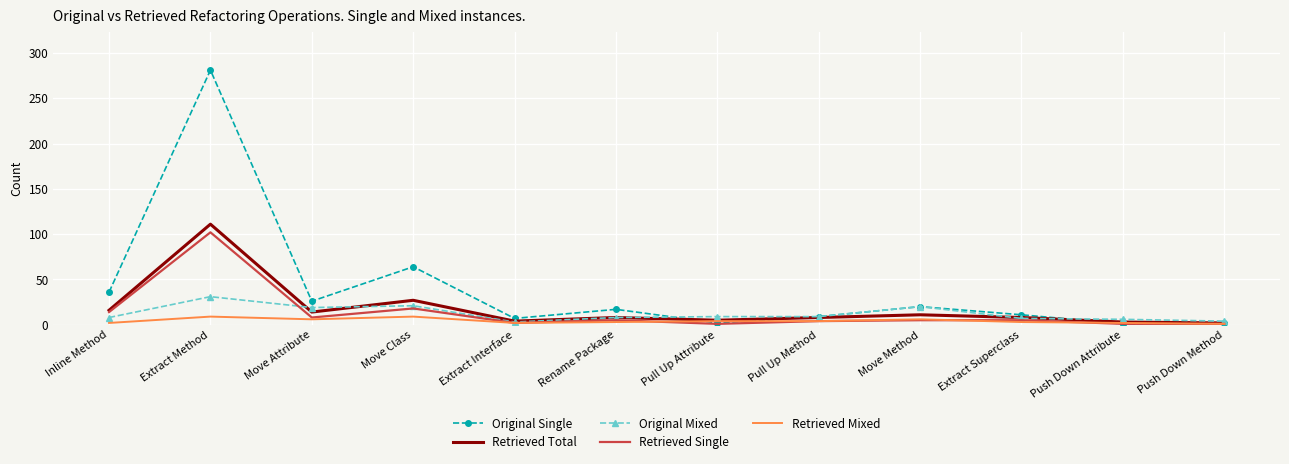

Which series has the widest spread of values?

Original Single